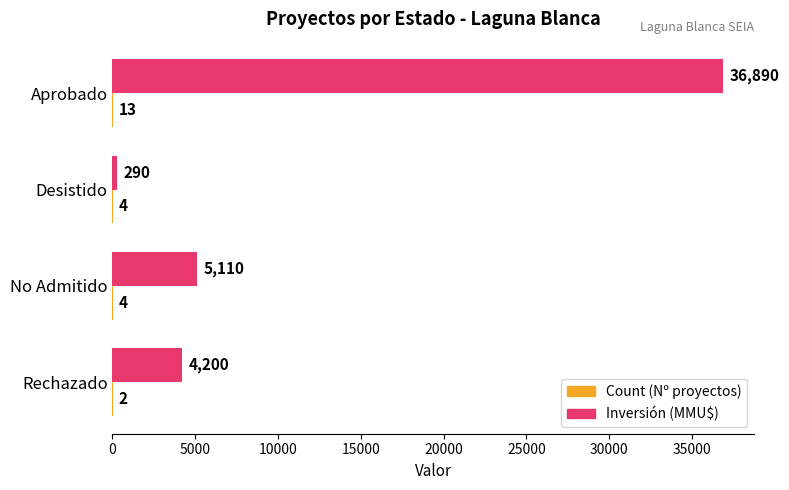

Between Aprobado and Rechazado, which series saw the biggest shift?

Inversión (MMU$)